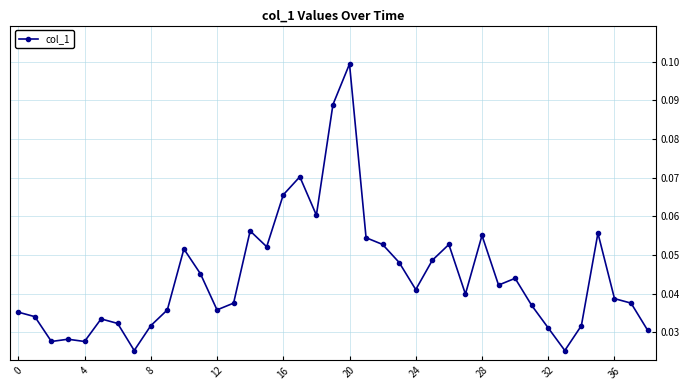

True or false: there are more than 2 points higher than both neighbors.

True